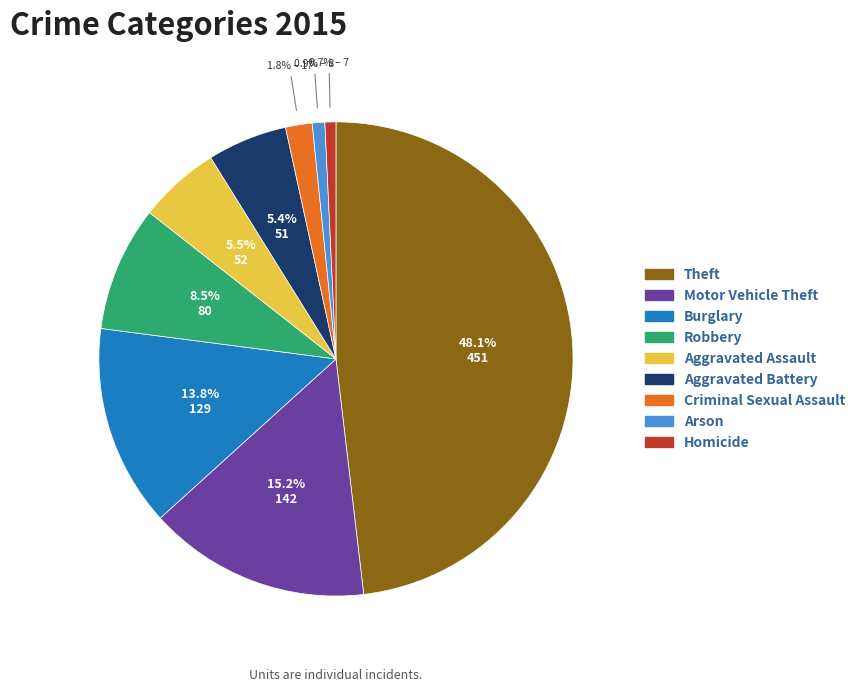

What is the largest slice in the pie chart?

Theft